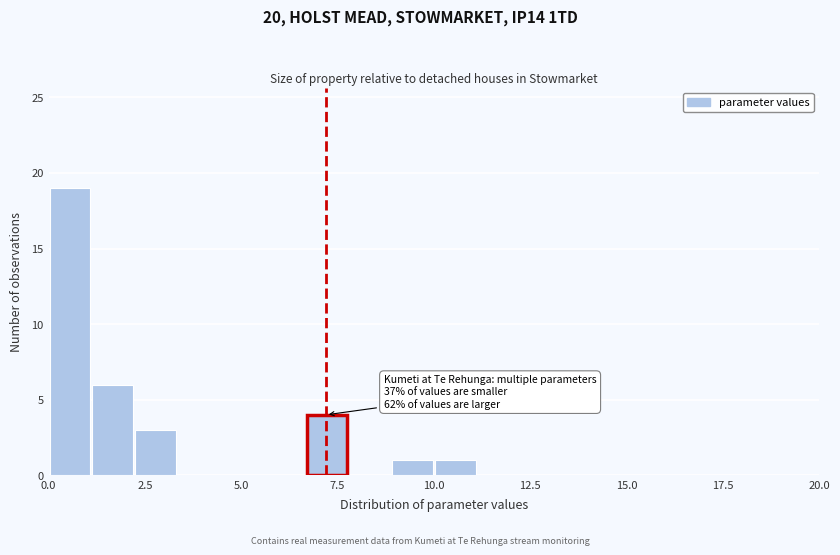

Around what value on the x-axis is the tallest bar? Give the approximate position of its centre, as read against the axis.

0.5